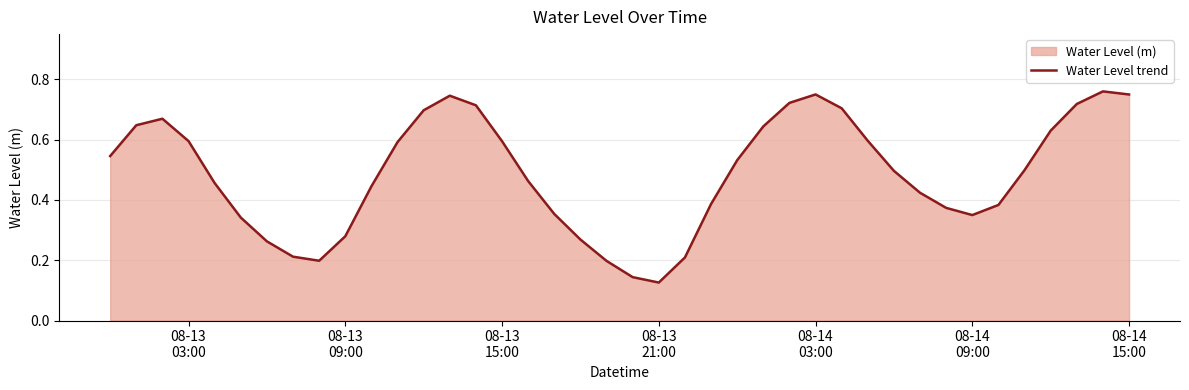

How many interior local peaks (higher than both neighbors) does the data have?

4